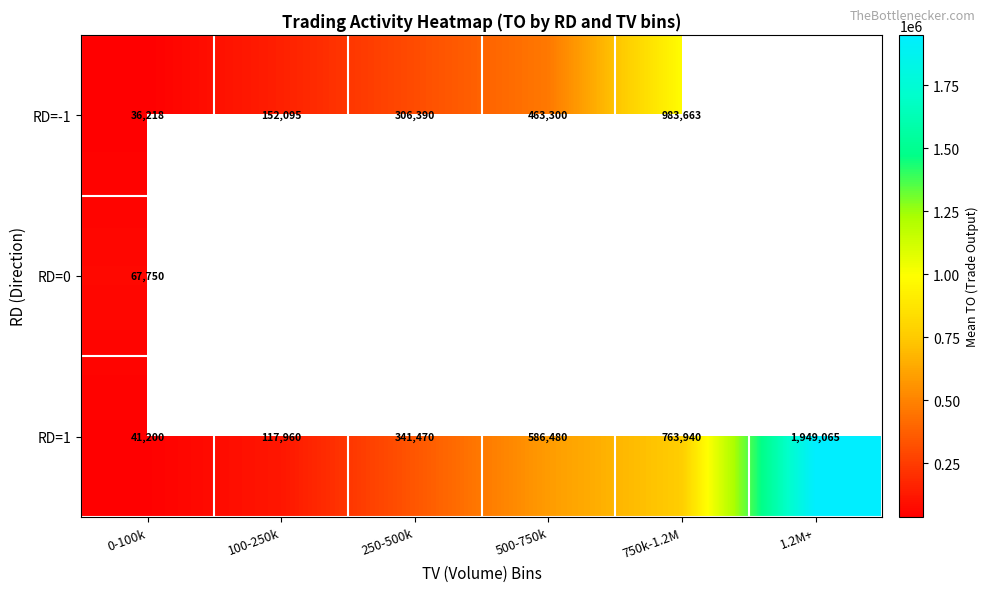

What is the average value of the RD=1 series?

633352.5